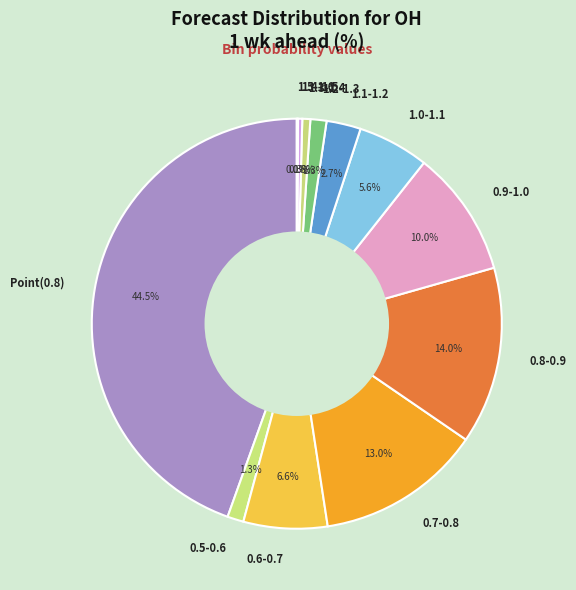

To the nearest percent, what is the difference between the largest and smallest slice percentages?

44%